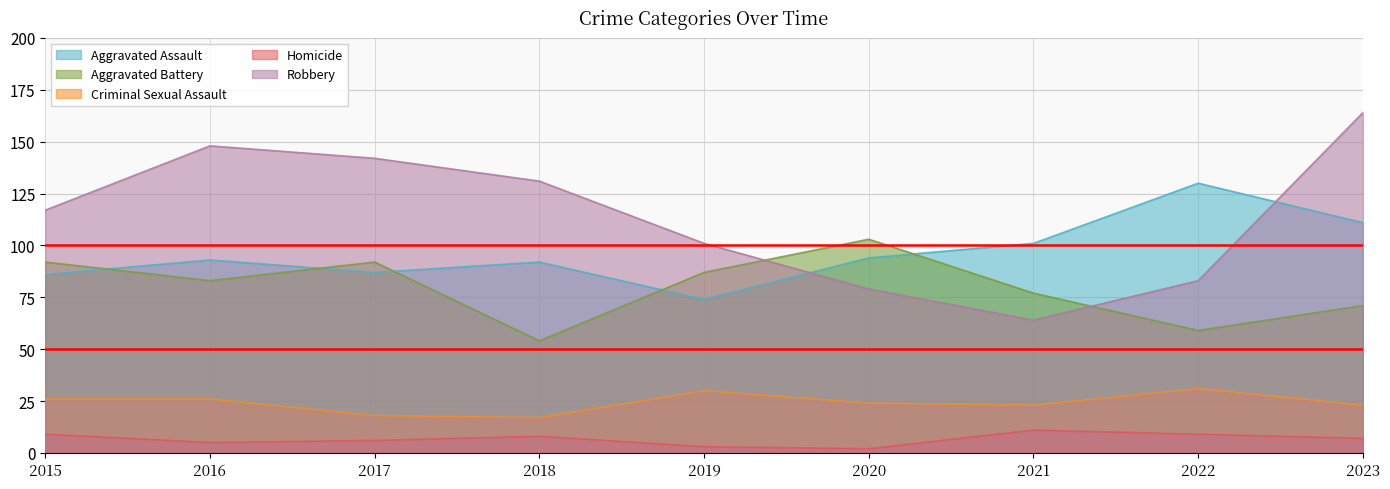

At 2021, list the series in order from smallest to largest.

Homicide, Criminal Sexual Assault, Robbery, Aggravated Battery, Aggravated Assault